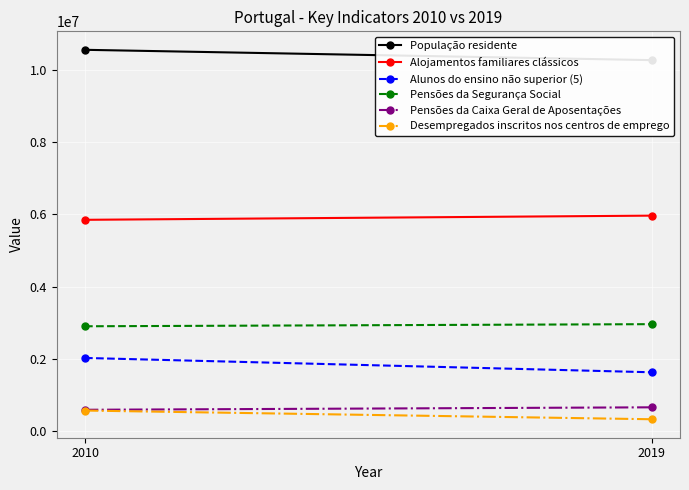

What are all the series names shown in the legend?

População residente, Alojamentos familiares clássicos, Alunos do ensino não superior (5), Pensões da Segurança Social, Pensões da Caixa Geral de Aposentações, Desempregados inscritos nos centros de emprego